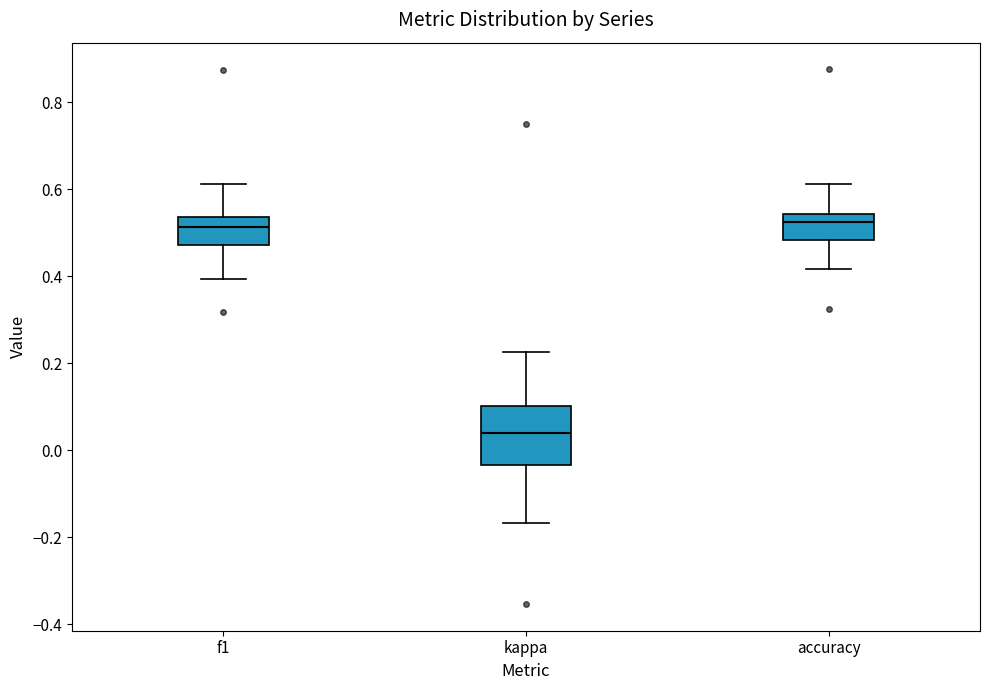

Reading left to right, read every box against the y-axis: the position of its median line, the range the box covers, and the ends of its whiskers. The values are not printed on the chart, so give them approximately, as read against the axis.

f1: median 0.52, box 0.48 to 0.54, whiskers 0.40 to 0.62
kappa: median 0.04, box -0.04 to 0.10, whiskers -0.16 to 0.22
accuracy: median 0.52, box 0.48 to 0.54, whiskers 0.42 to 0.62